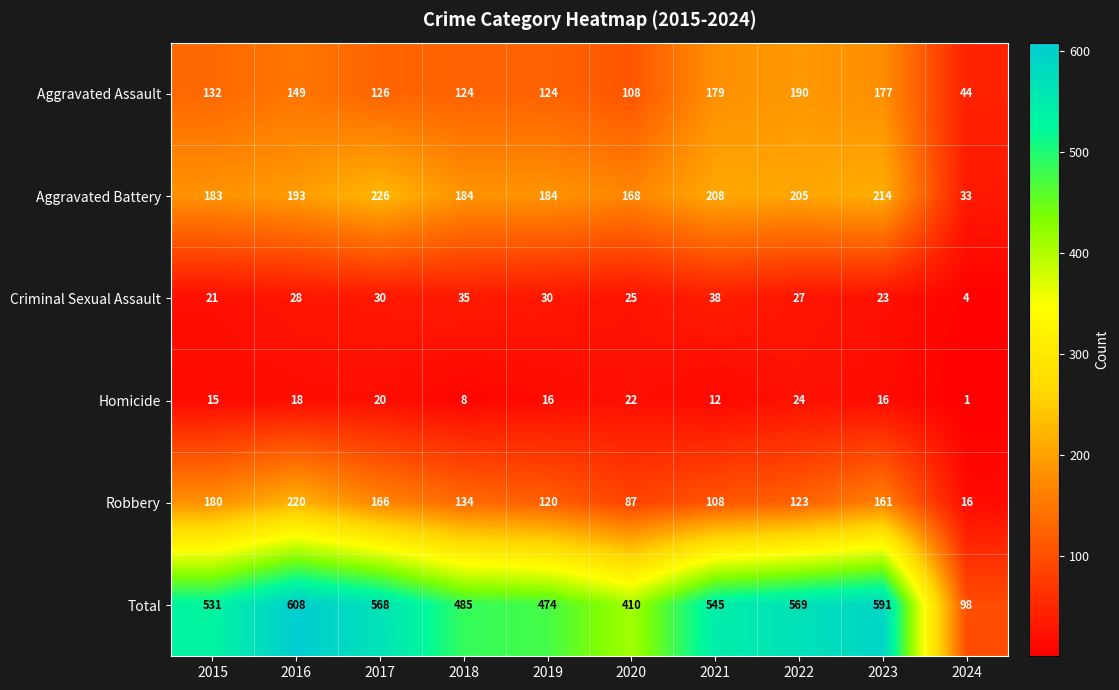

What is the total value across all series at 2018?

970